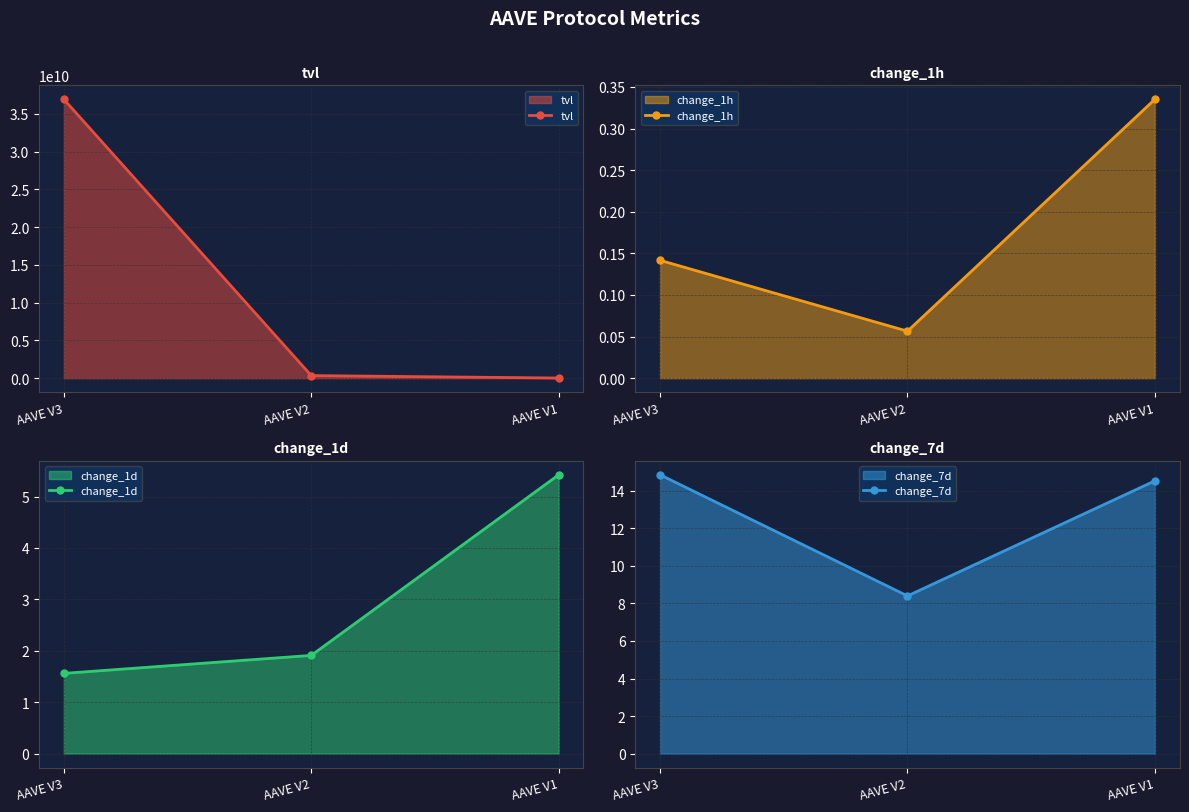

Reading left to right, what are all the values shown in this chart?

tvl: AAVE V3=36946219934.3	AAVE V2=338153527.9	AAVE V1=15271139.8
change_1h: AAVE V3=0.1	AAVE V2=0.1	AAVE V1=0.3
change_1d: AAVE V3=1.6	AAVE V2=1.9	AAVE V1=5.4
change_7d: AAVE V3=14.9	AAVE V2=8.4	AAVE V1=14.5